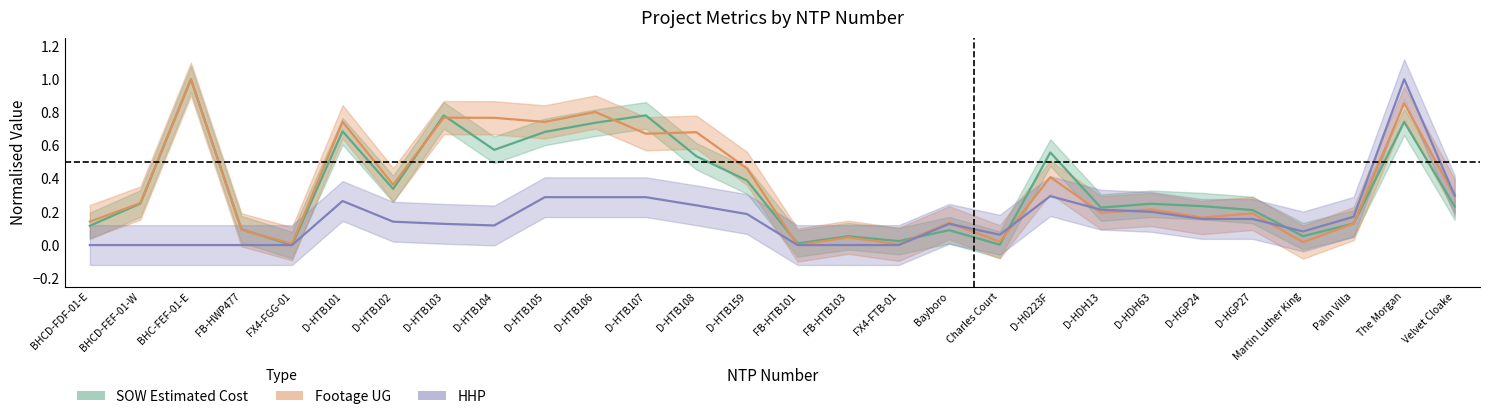

How many interior local peaks does the SOW Estimated Cost series have?

9